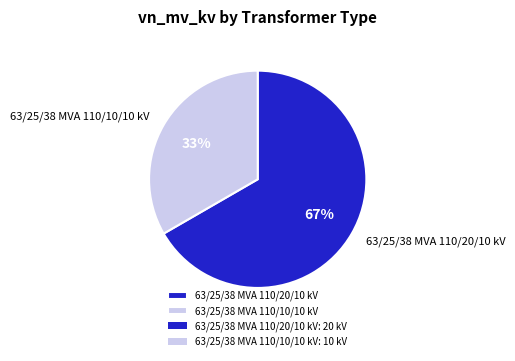

How many slices are in this pie chart?

2